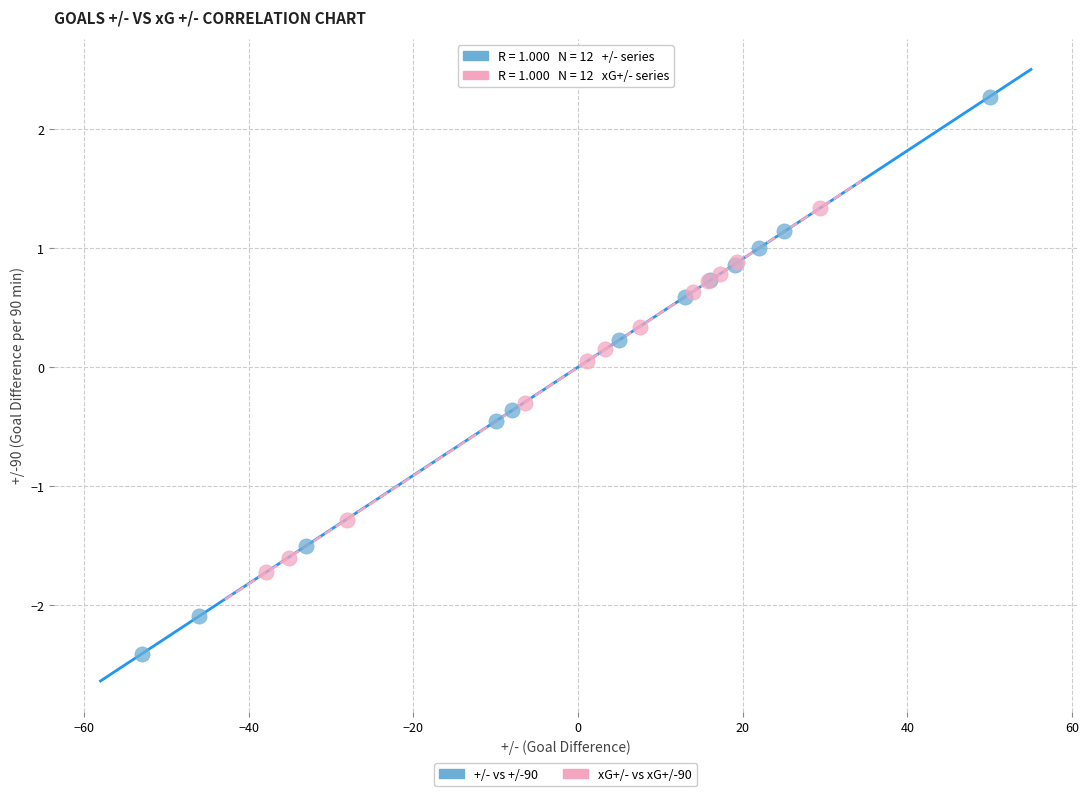

Which series has the widest spread of Y values?

+/- vs +/-90